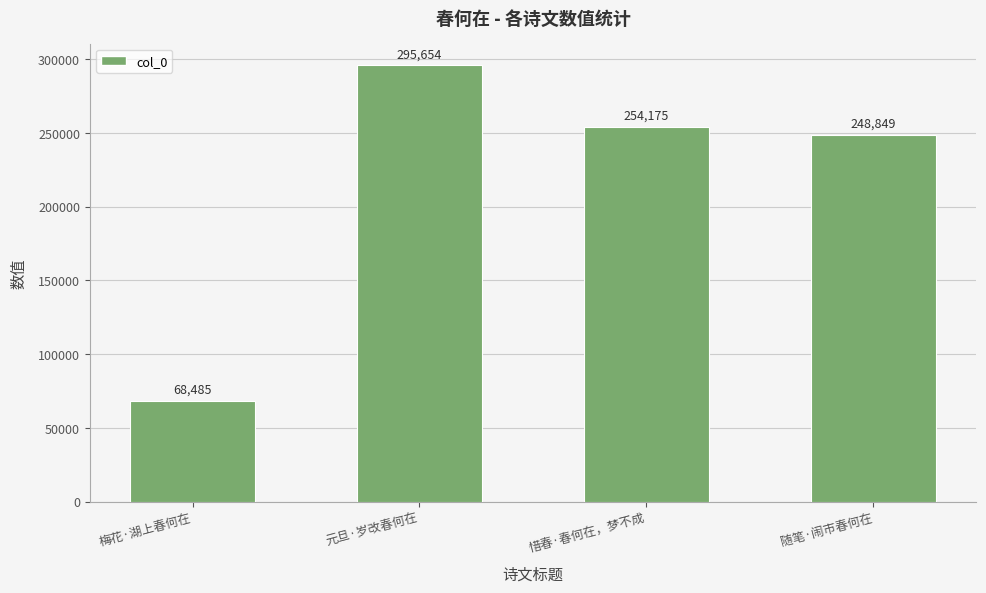

What is the change in value from 梅花·湖上春何在 to 随笔·闹市春何在?

+180364